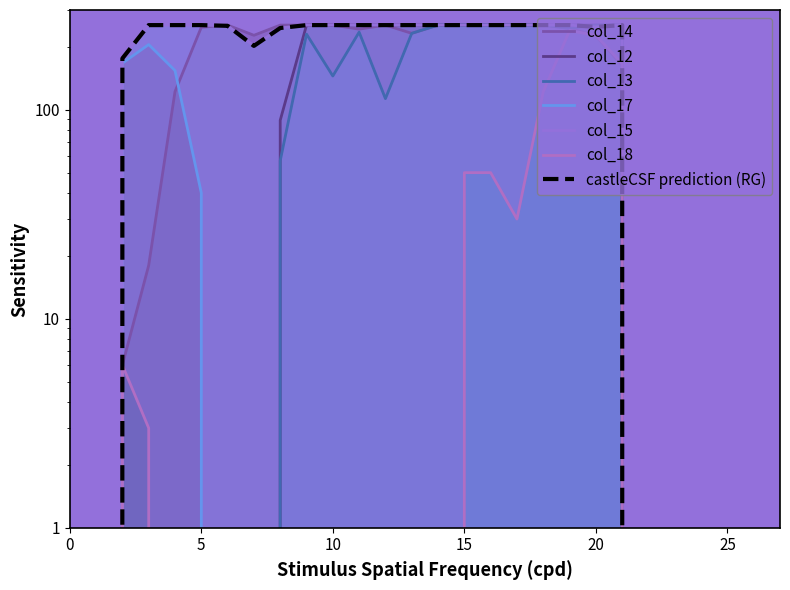

At which category is the sum across all series the highest?

19